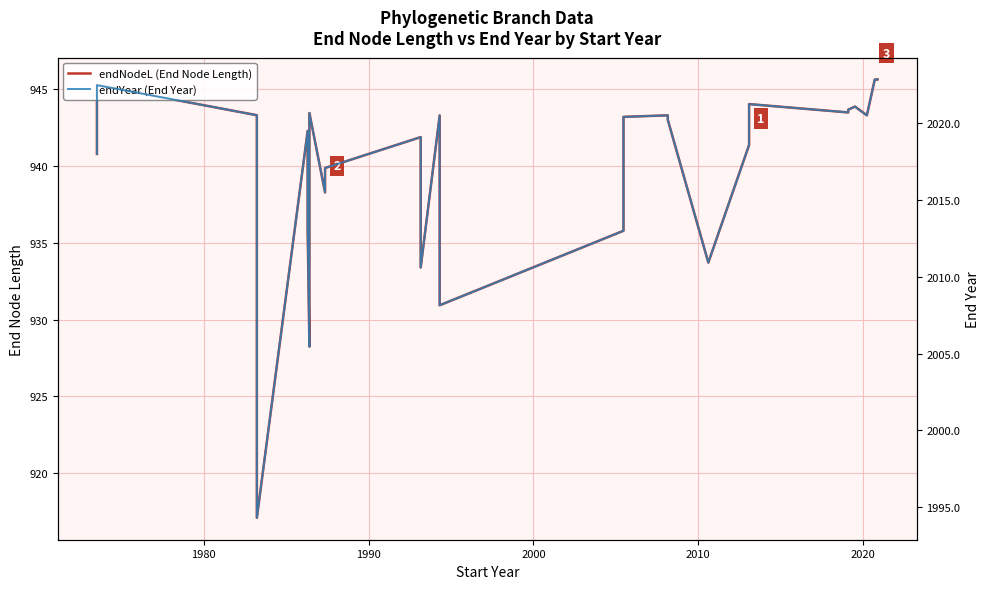

What are all the series names shown in the legend?

endNodeL (End Node Length), endYear (End Year)